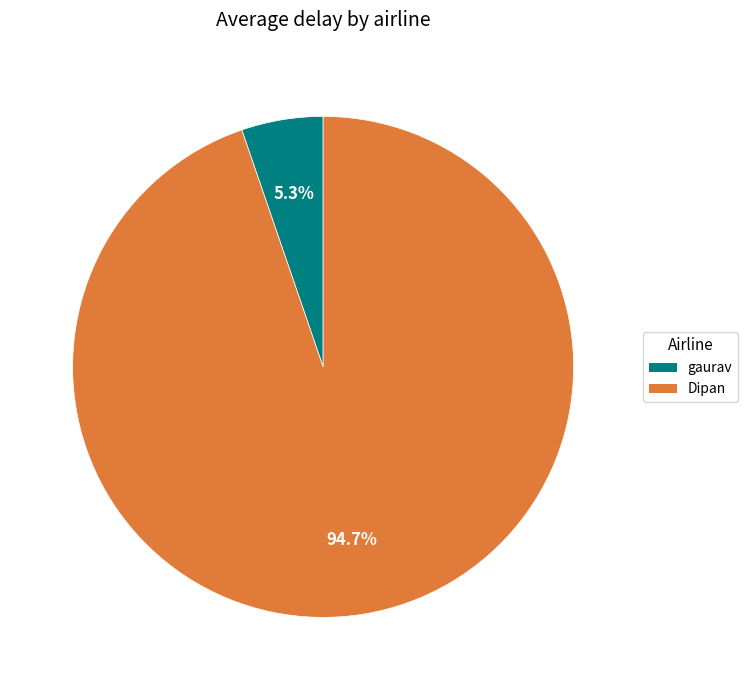

Rank the categories by value from lowest to highest.

gaurav, Dipan